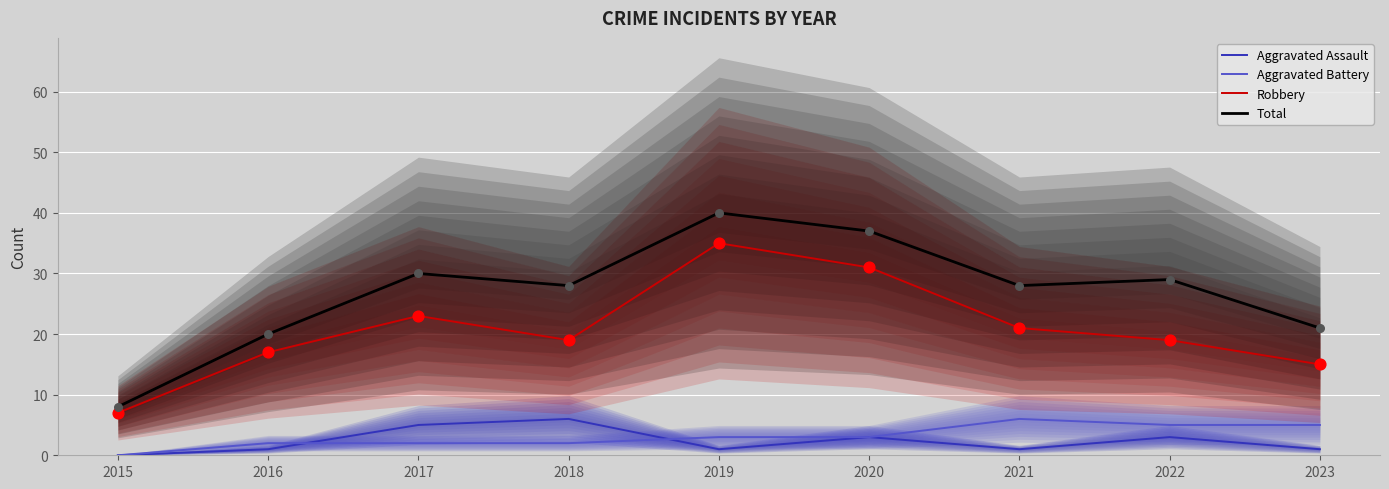

At which category is the sum across all series the highest?

2019